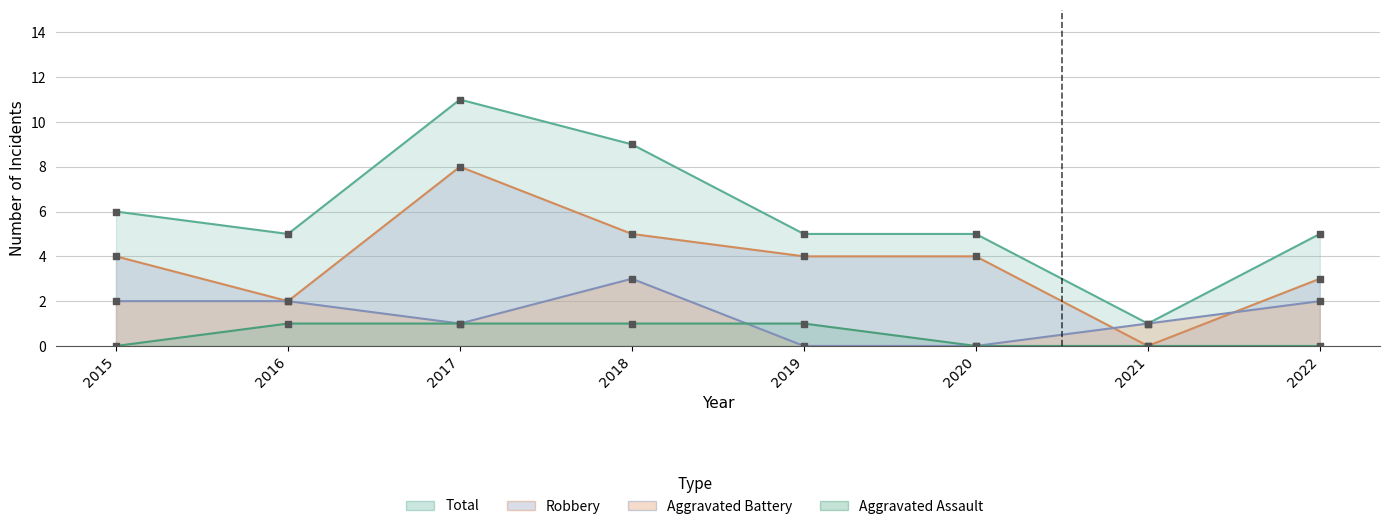

Which series contains the highest Y value?

Total